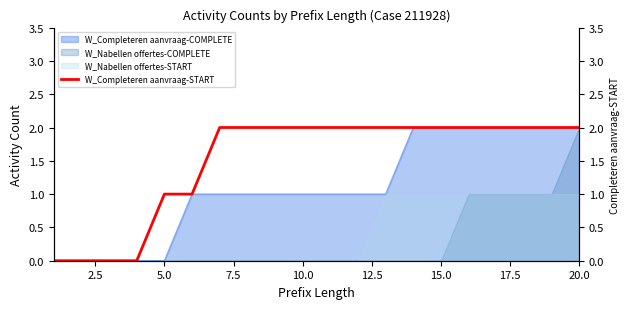

True or false: the data has more than 2 interior local peaks.

False